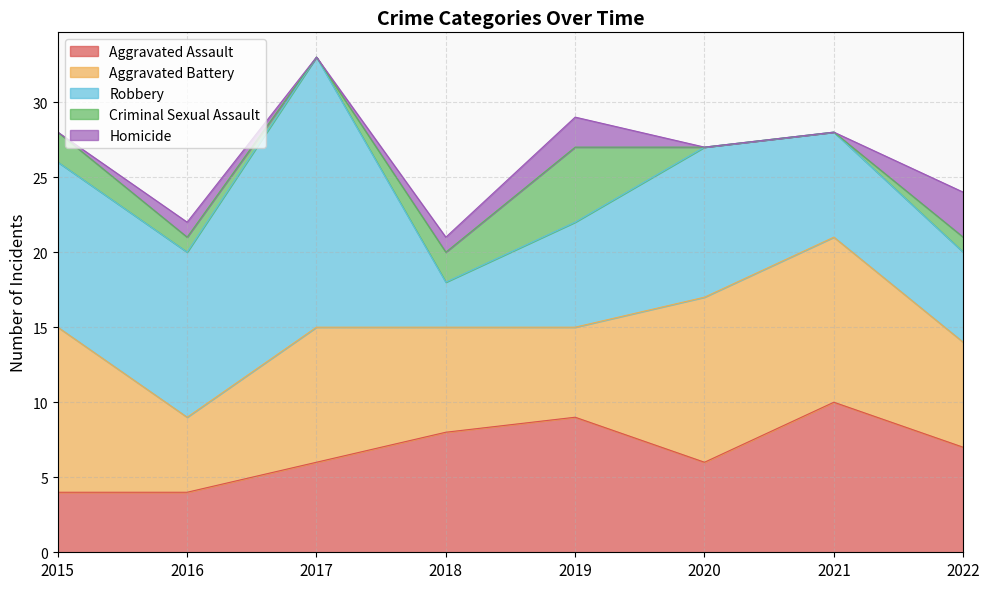

Which series has the largest range (max minus min)?

Robbery